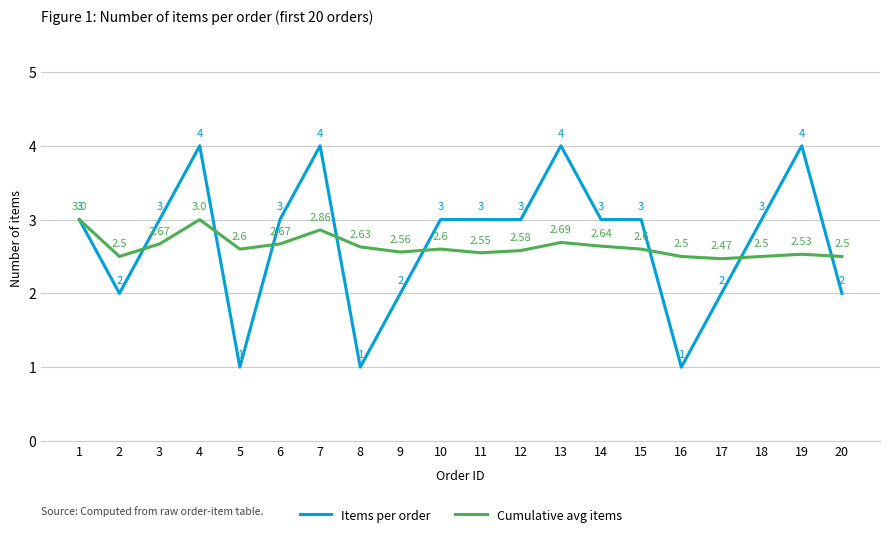

The value of Items per order at 16 is 0.2. True or false?

False